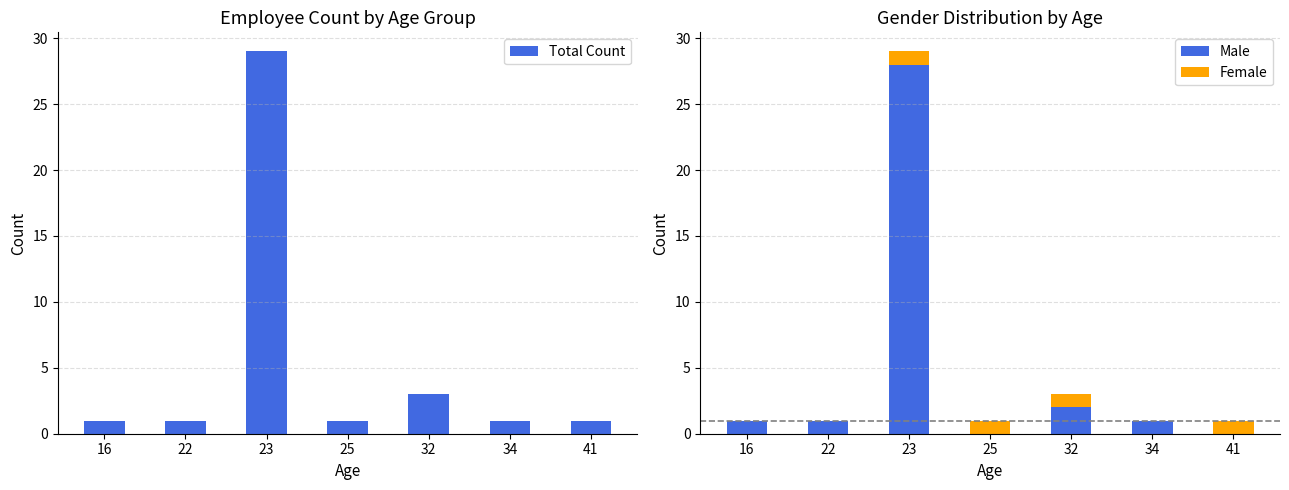

Where is Total Count nearest to the value 15?

32